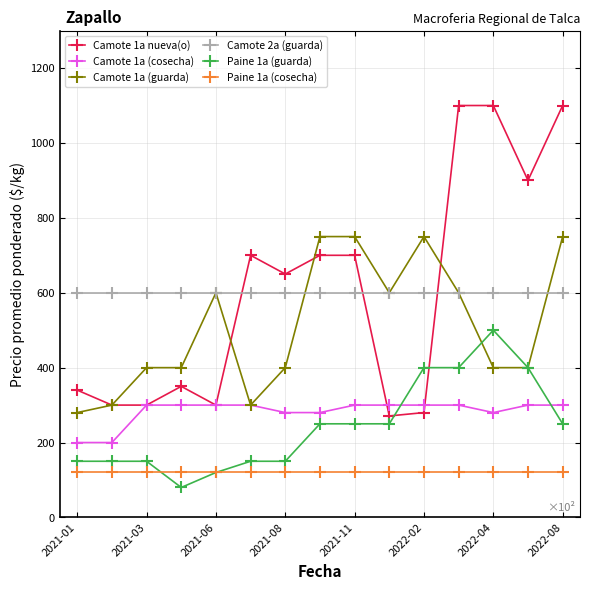

List the series in order of their peak value, lowest first.

Paine 1a (cosecha), Camote 1a (cosecha), Paine 1a (guarda), Camote 2a (guarda), Camote 1a (guarda), Camote 1a nueva(o)